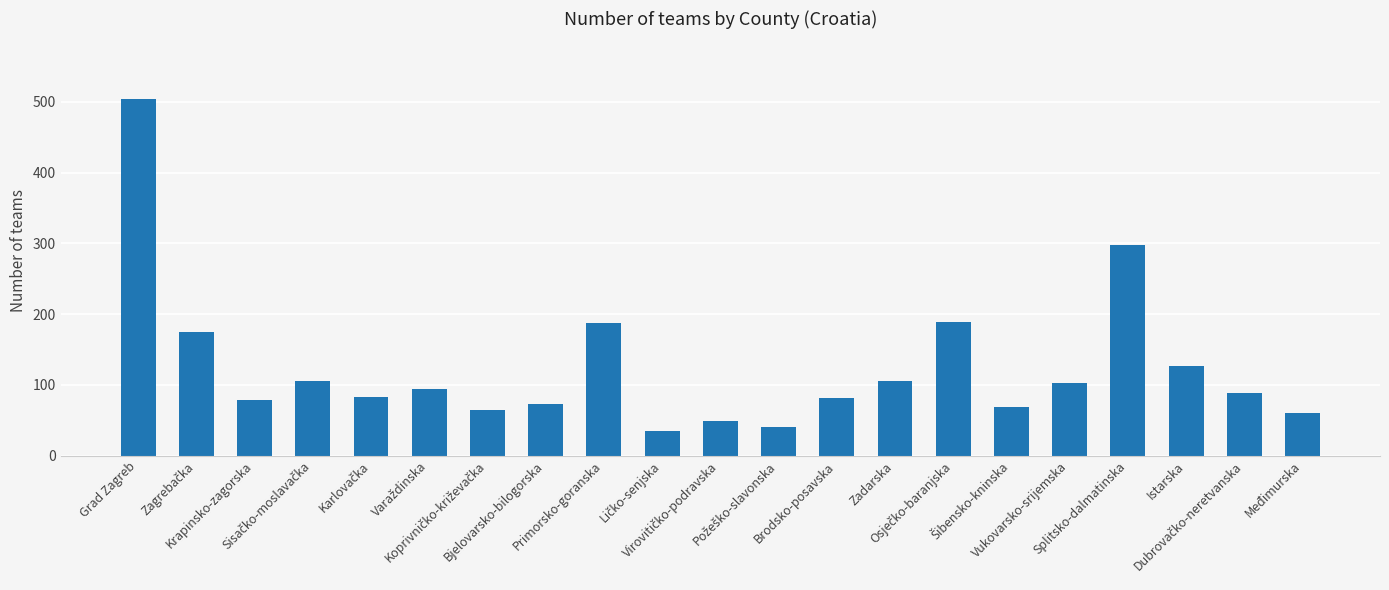

What is the label of the 9th bar from the left?

Primorsko-goranska